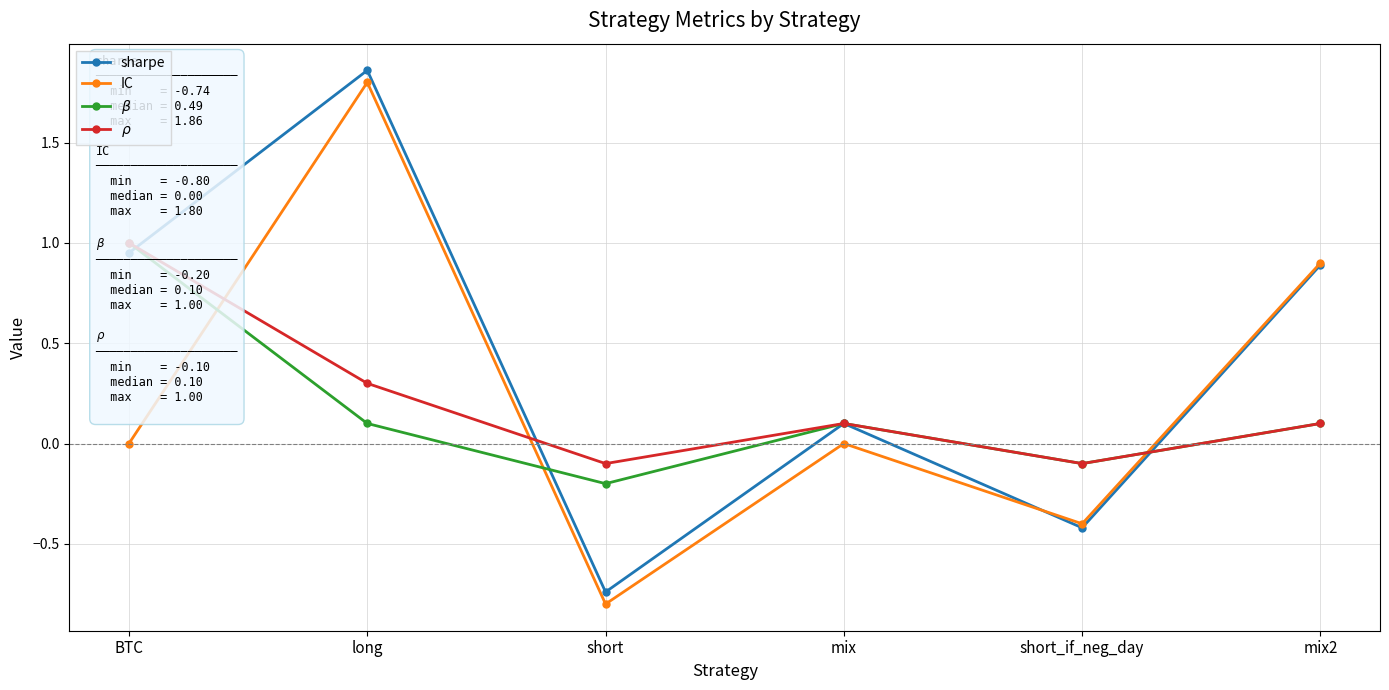

What is the difference between the maximum and minimum values in the IC series?

2.6